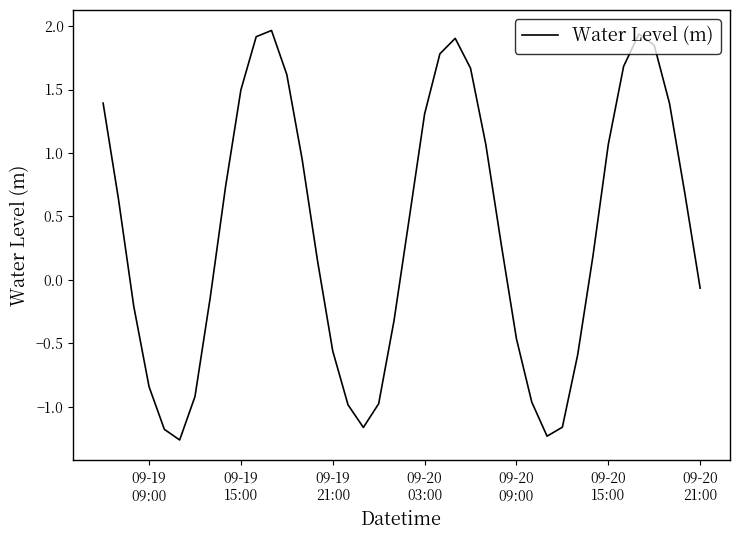

What is the greatest value displayed?

2.0